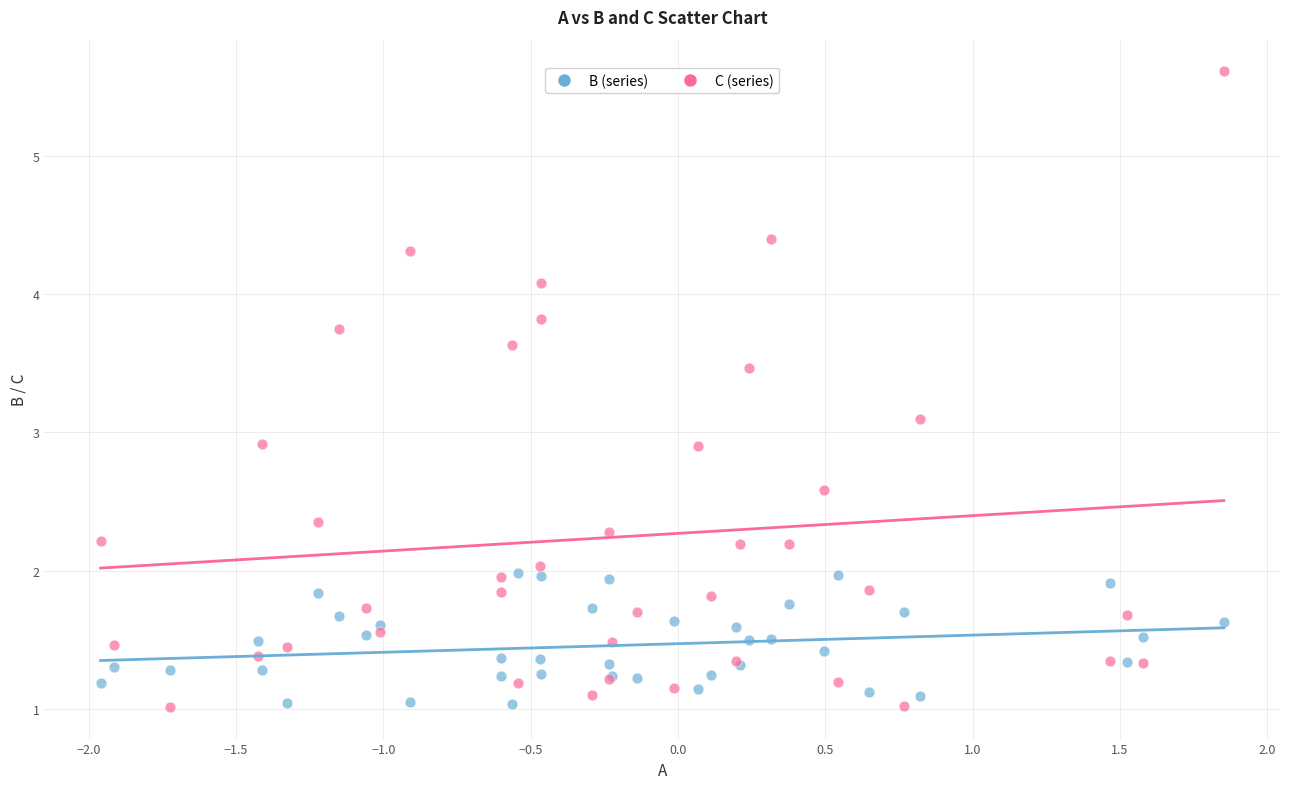

Which series contains the highest Y value?

C (series)